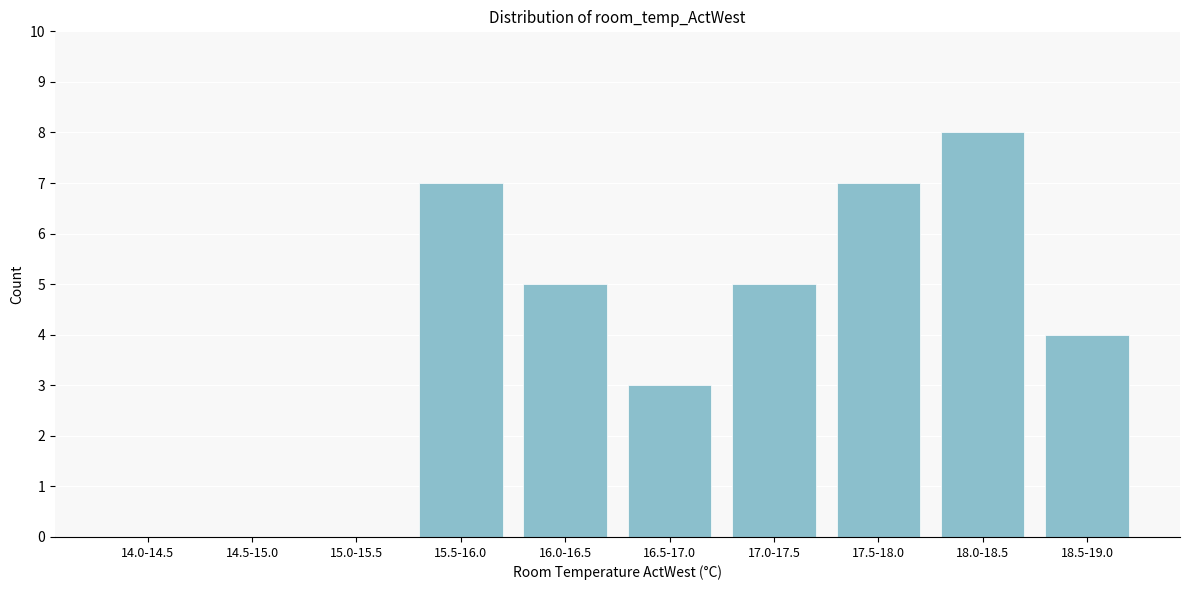

Reading left to right, transcribe all the data shown in this chart.

14.0-14.5=0	14.5-15.0=0	15.0-15.5=0	15.5-16.0=7	16.0-16.5=5	16.5-17.0=3	17.0-17.5=5	17.5-18.0=7	18.0-18.5=8	18.5-19.0=4